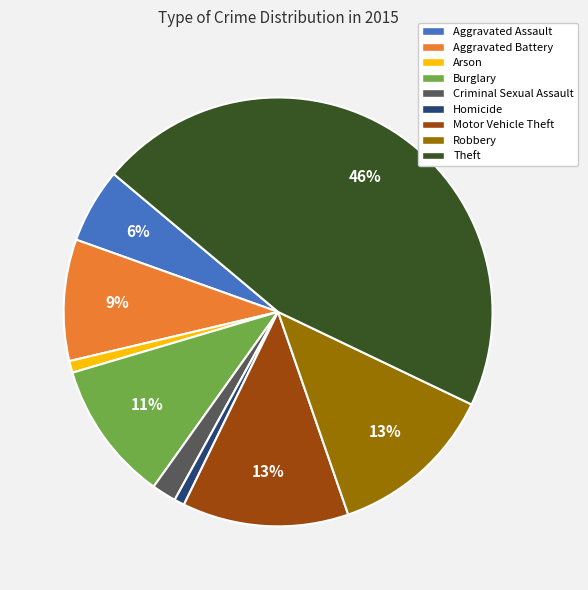

How many segments does this pie chart have?

9